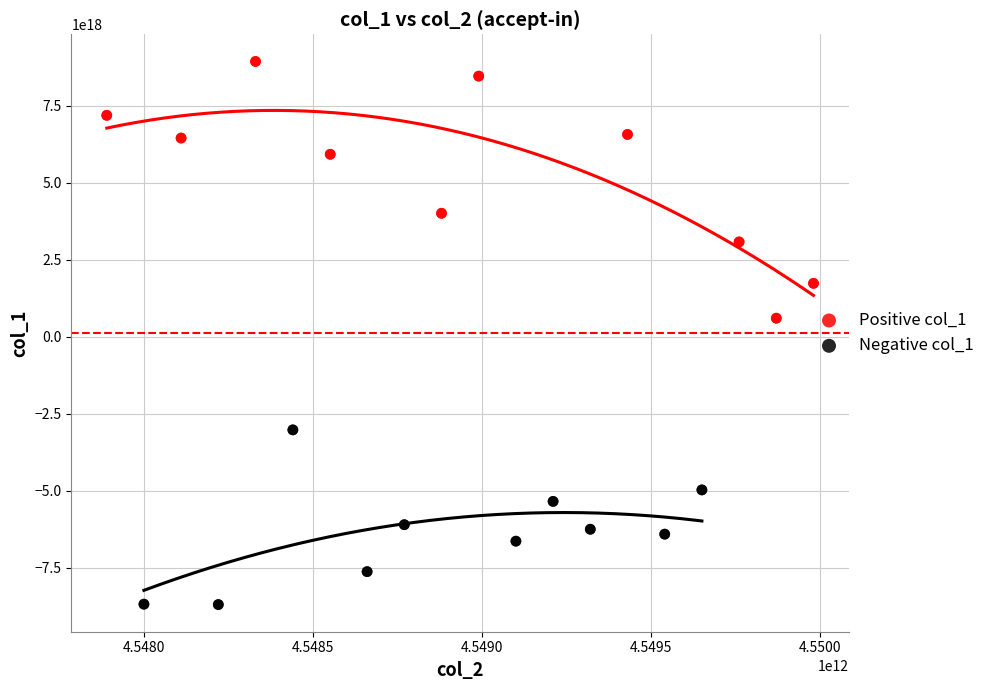

Which series reaches the maximum Y coordinate?

Positive col_1